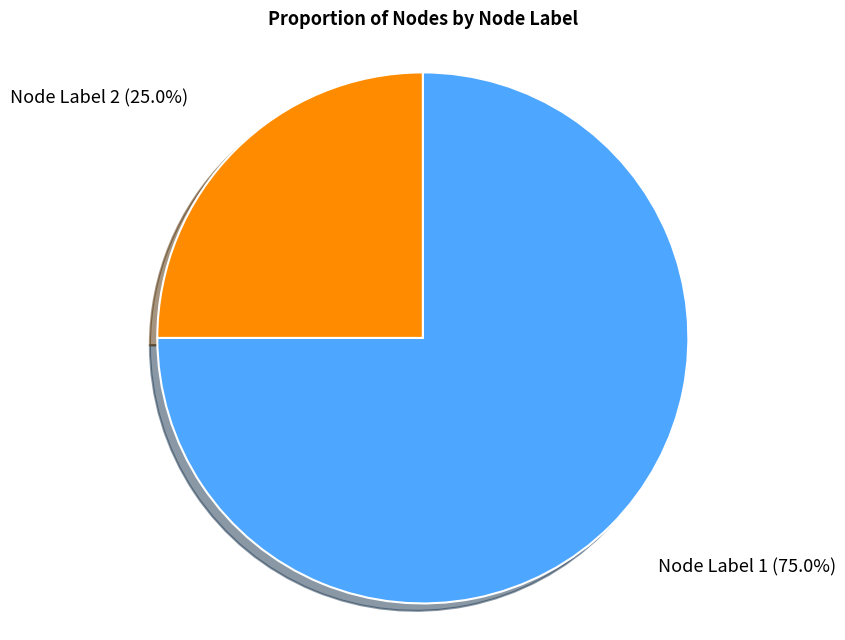

Rank the categories by value from lowest to highest.

Node Label 2, Node Label 1